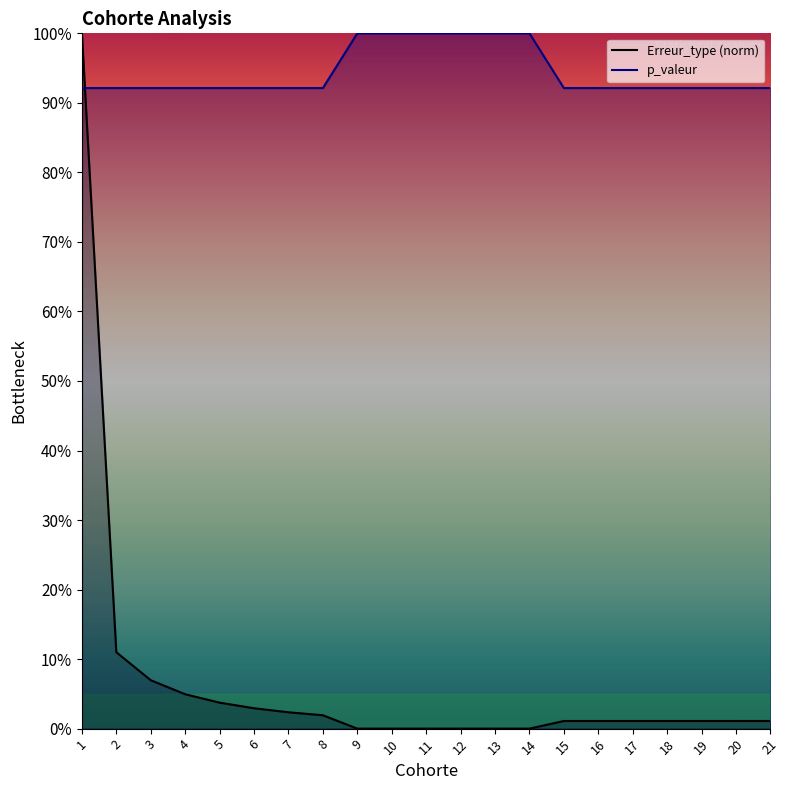

What is the difference between the highest and lowest values at 20?

0.9